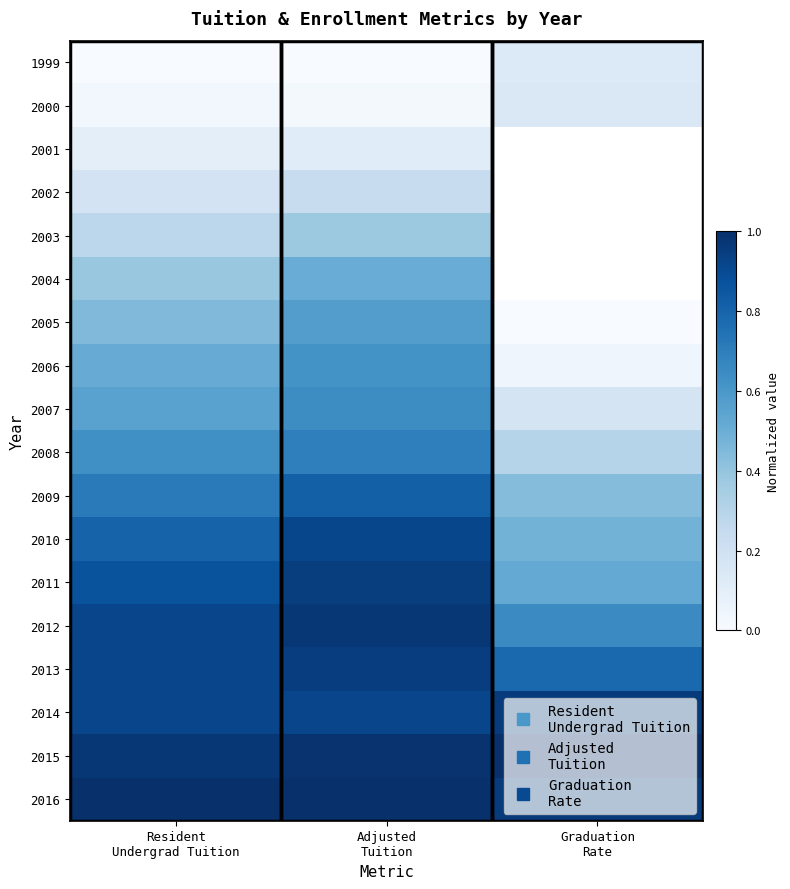

What is the difference between the 2009 values at Graduation Rate and Adjusted Tuition?

0.4